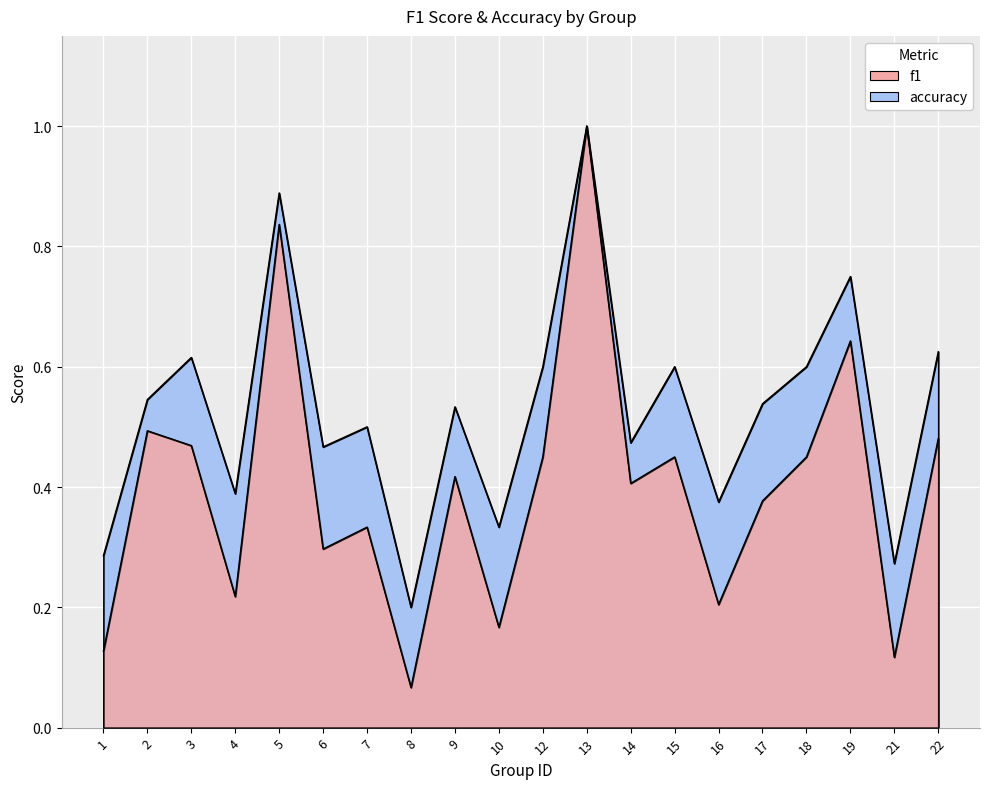

Count the number of data series in this chart.

2